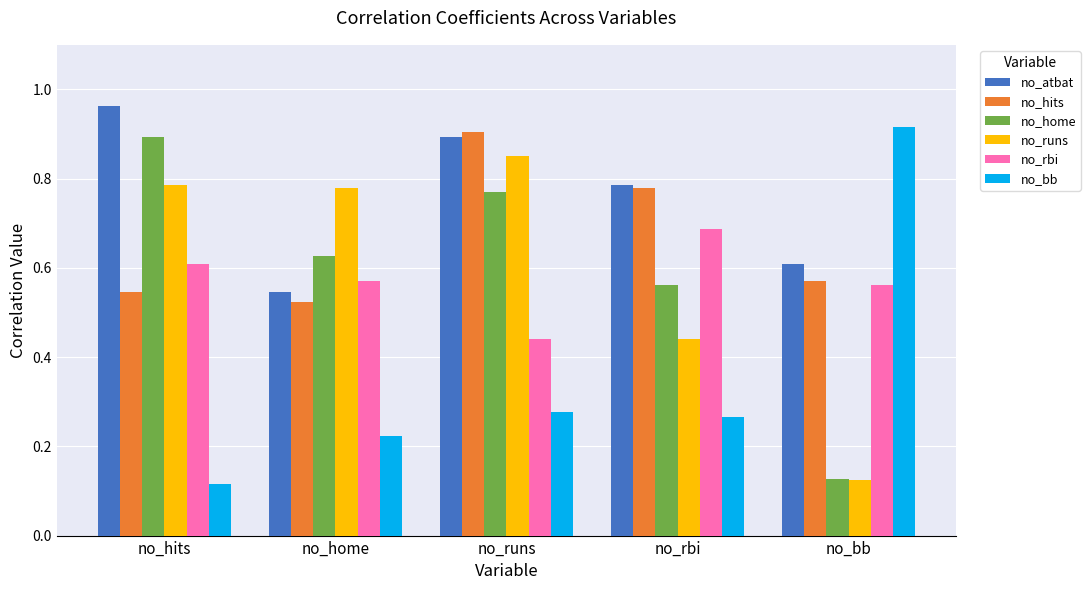

Count the no_runs values in the range 0 to 1.

5